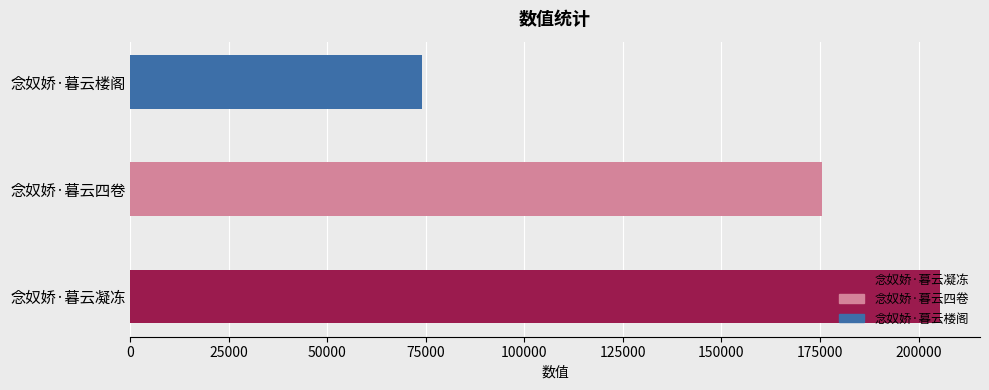

What is the change in value from 念奴娇·暮云四卷 to 念奴娇·暮云楼阁?

-101533